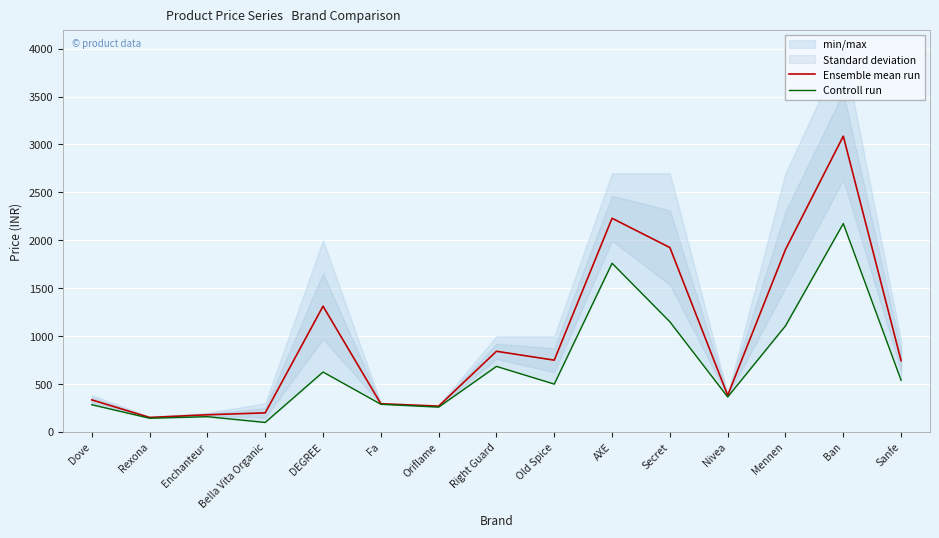

Is it true that Controll run equals 32.5 at Bella Vita Organic?

False